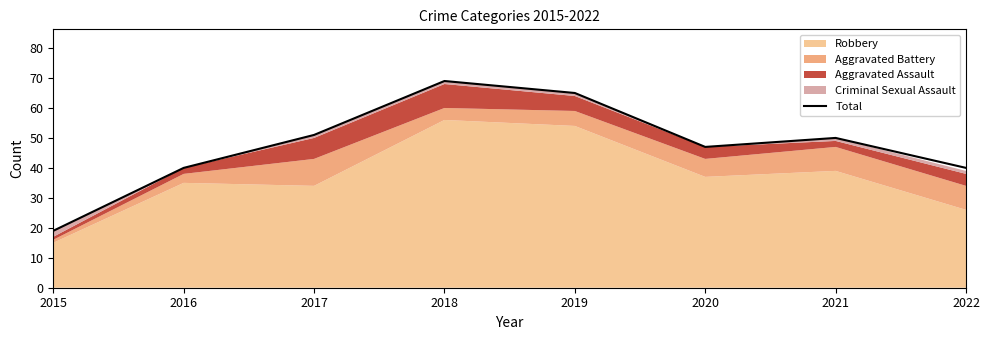

How many data points does each series have?

8